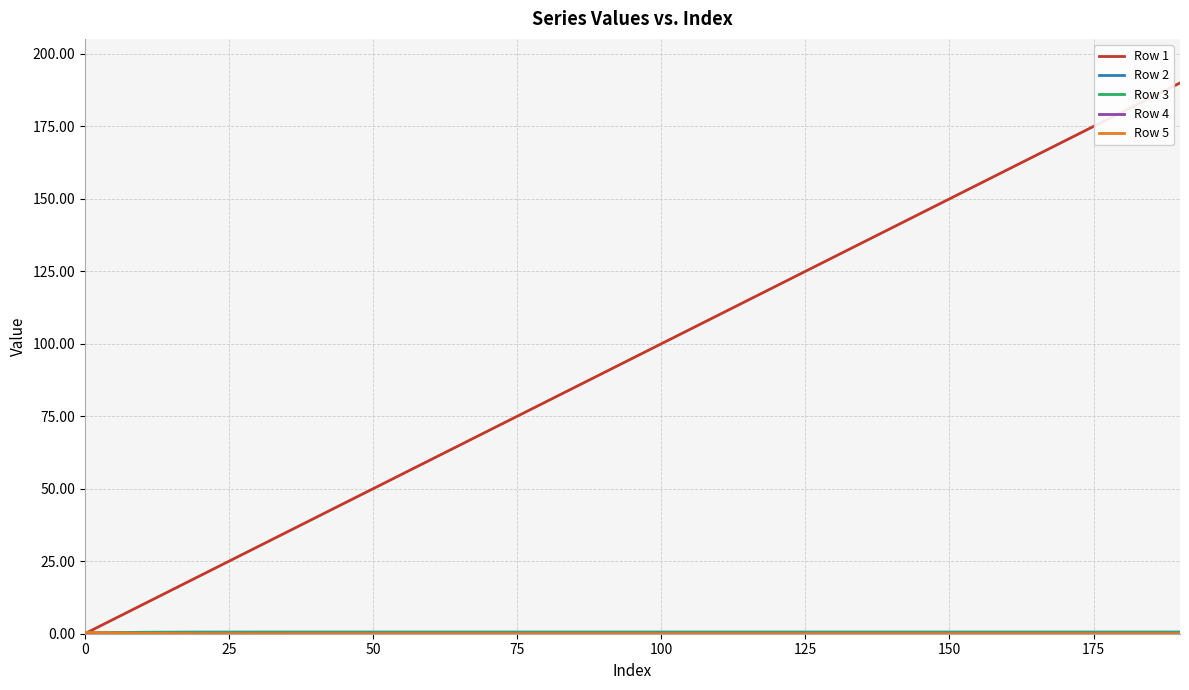

What is the highest value of the Row 1 series?

190.0